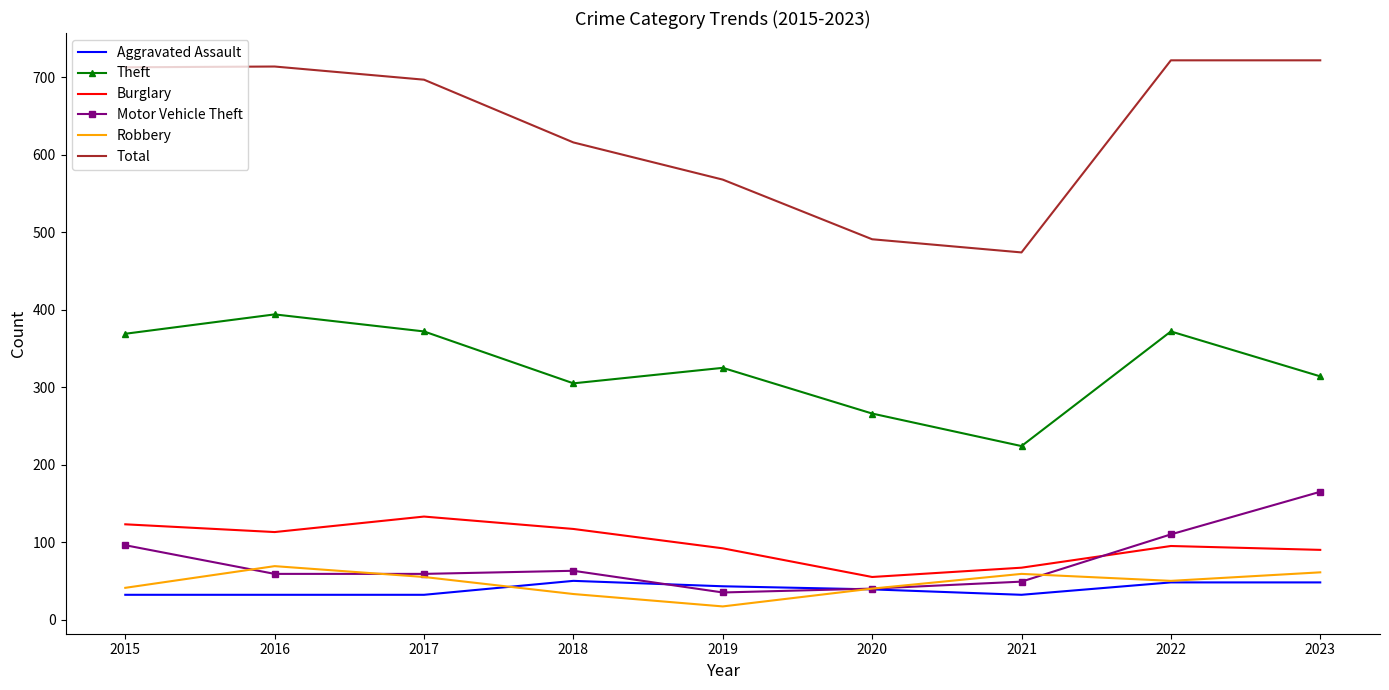

True or false: Robbery and Burglary cross at least once.

False